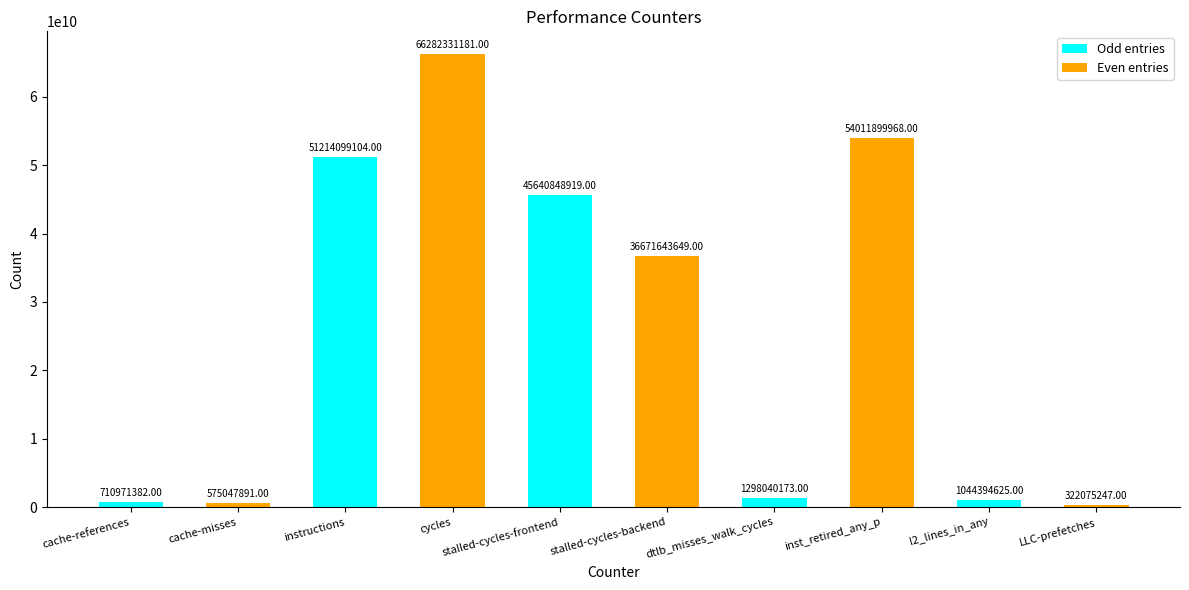

List the labels in order of value, smallest first.

LLC-prefetches, cache-misses, cache-references, l2_lines_in_any, dtlb_misses_walk_cycles, stalled-cycles-backend, stalled-cycles-frontend, instructions, inst_retired_any_p, cycles